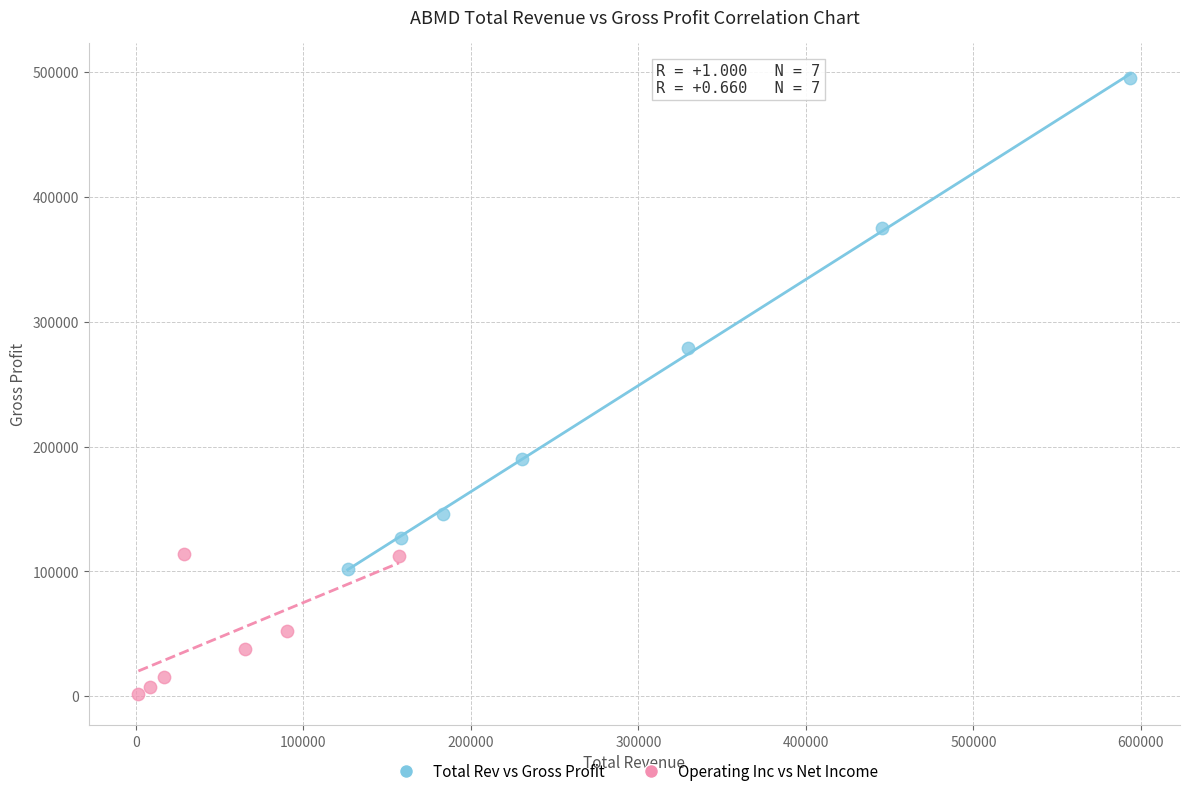

Which series contains the highest Y value?

Total Rev vs Gross Profit